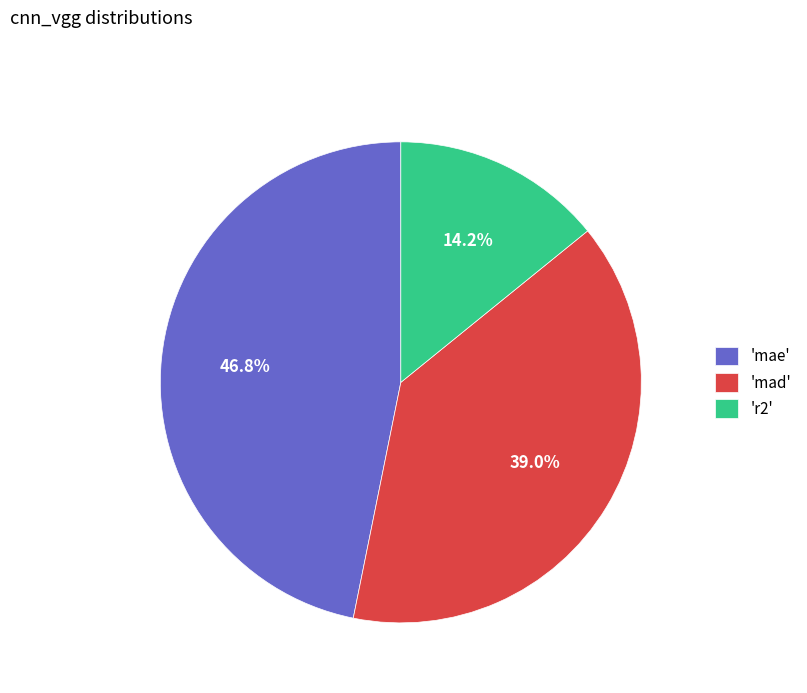

Does any single category account for the majority?

No